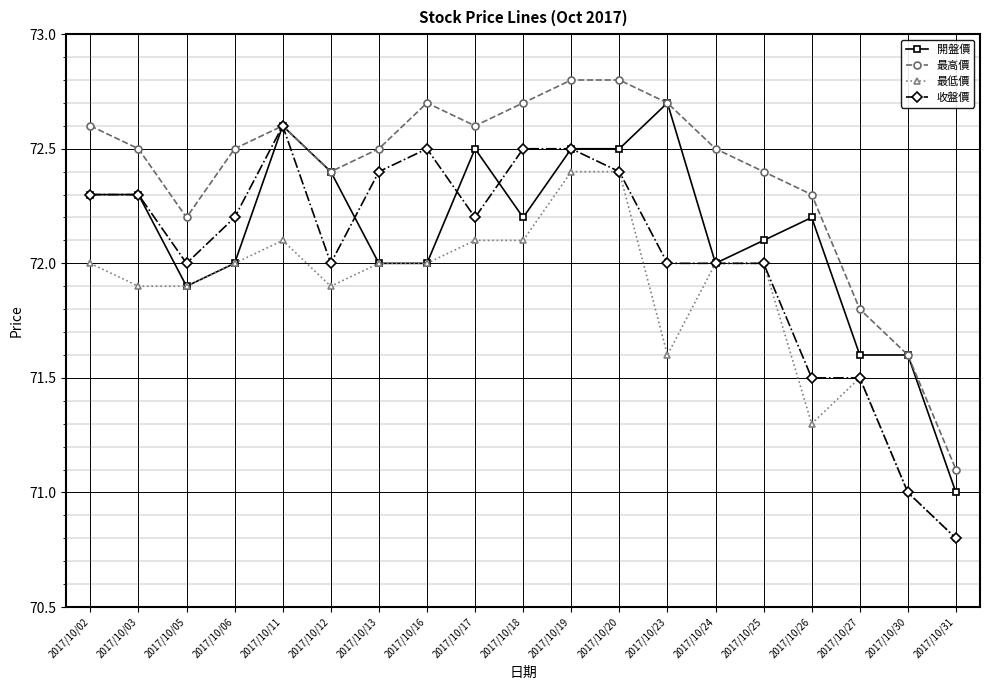

Which series has the largest total across all categories?

最高價